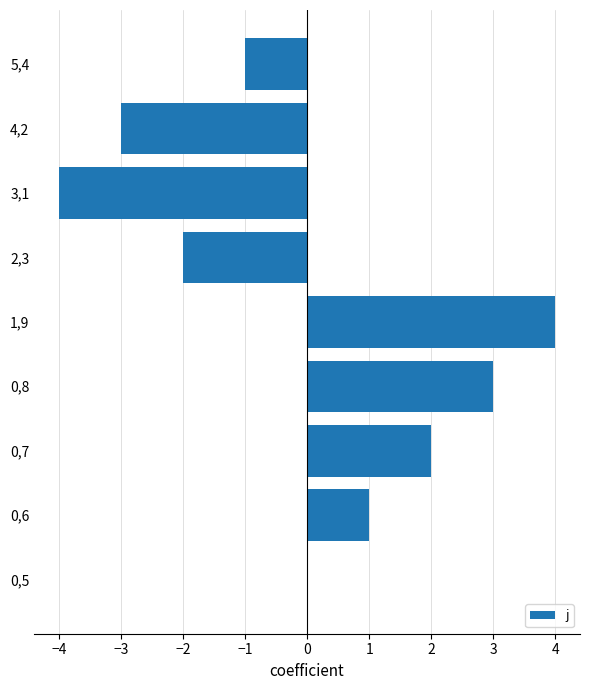

What is the greatest value displayed?

4